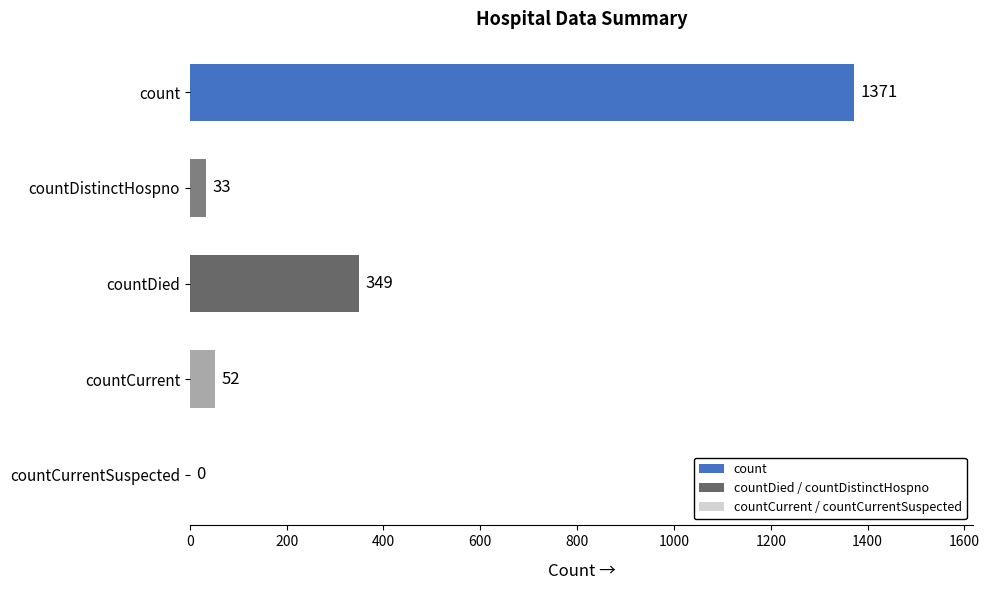

The value at countDied is 543. True or false?

False